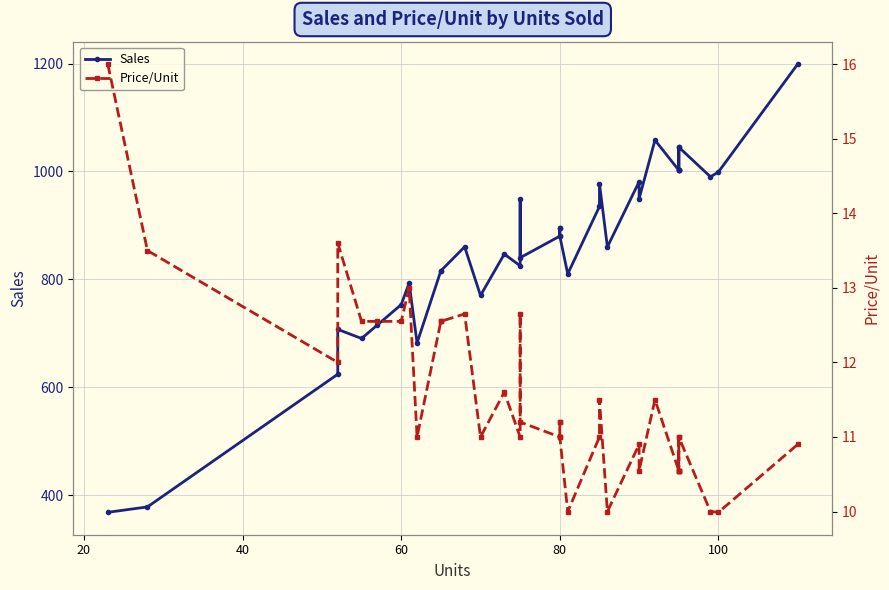

How many interior local peaks does the Sales series have?

10